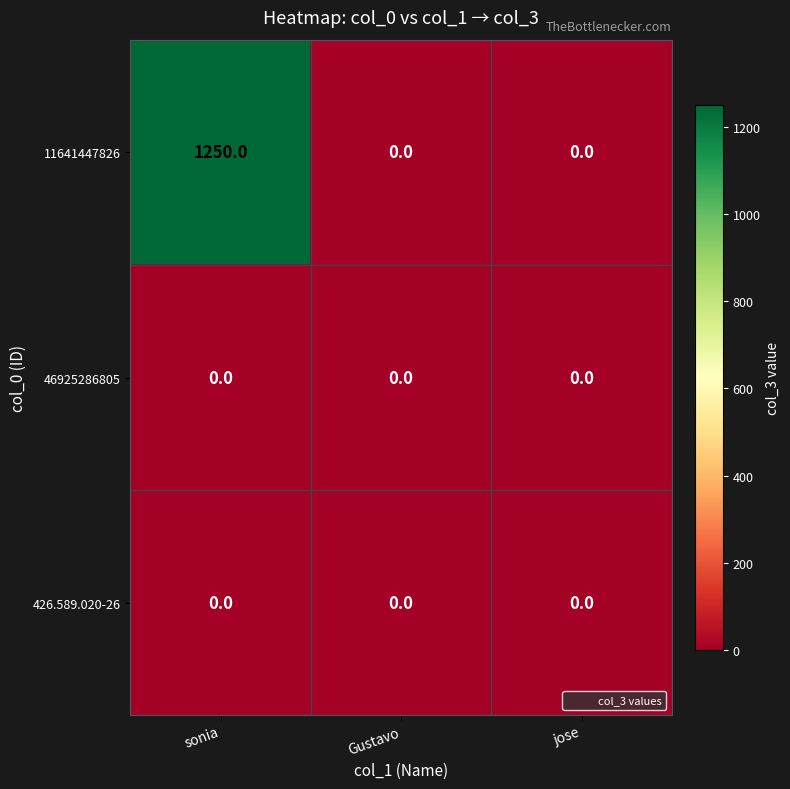

The value of 46925286805 at jose is 0. True or false?

True